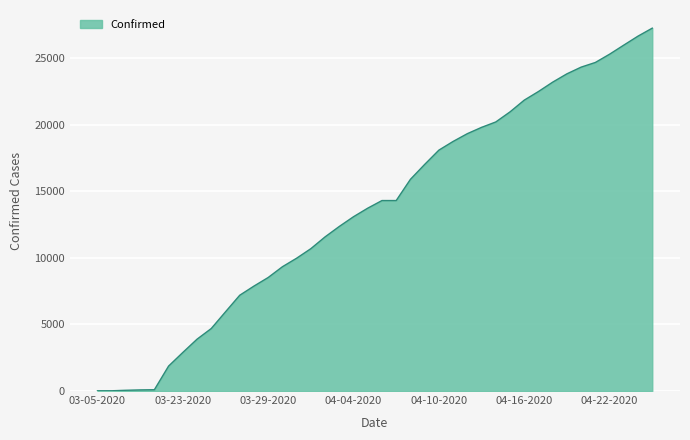

What is the difference between the second highest and second lowest values?

26614